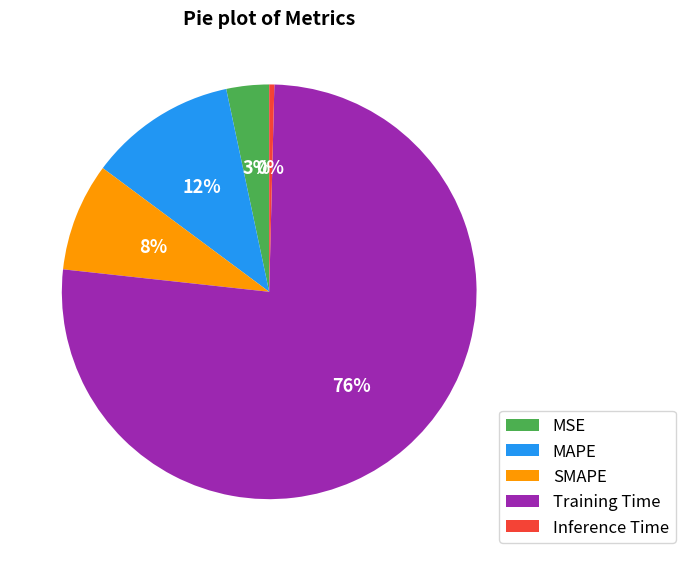

Which has a higher value, SMAPE or Training Time?

Training Time